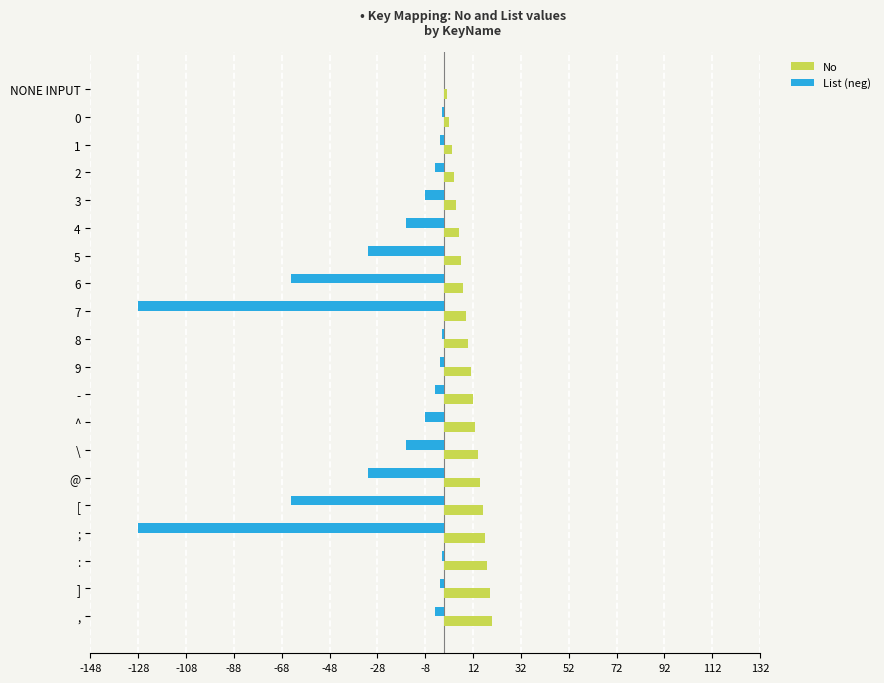

What is the highest value of the No series?

20